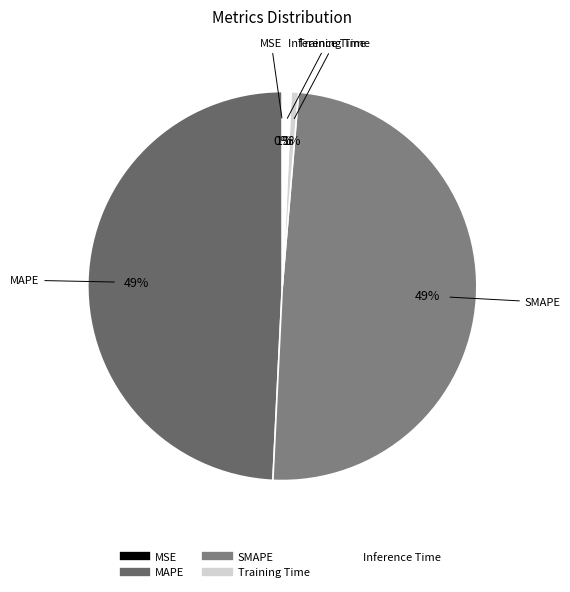

Does any single category account for the majority?

No